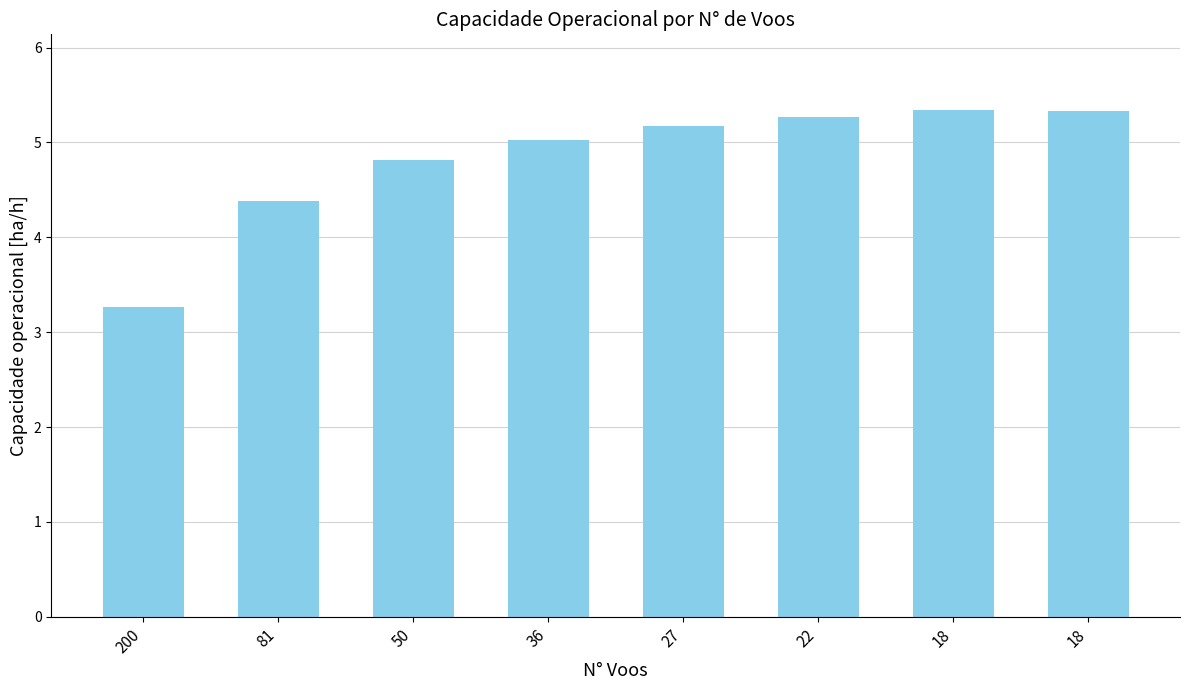

Reading left to right, list all the values displayed in this chart.

200=3.3	81=4.4	50=4.8	36=5.0	27=5.2	22=5.3	18=5.3	18=5.3